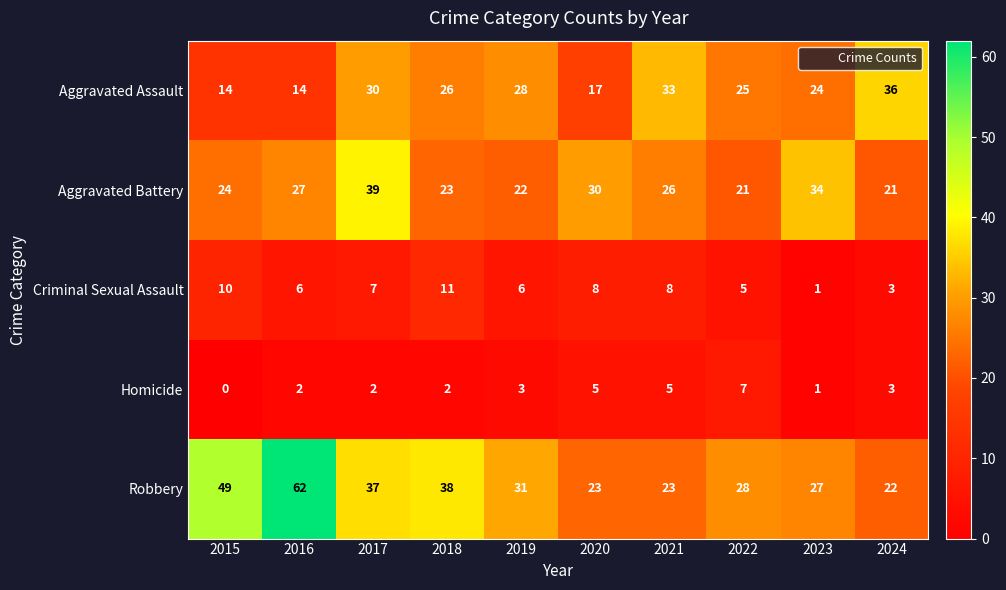

What is the greatest value displayed?

62